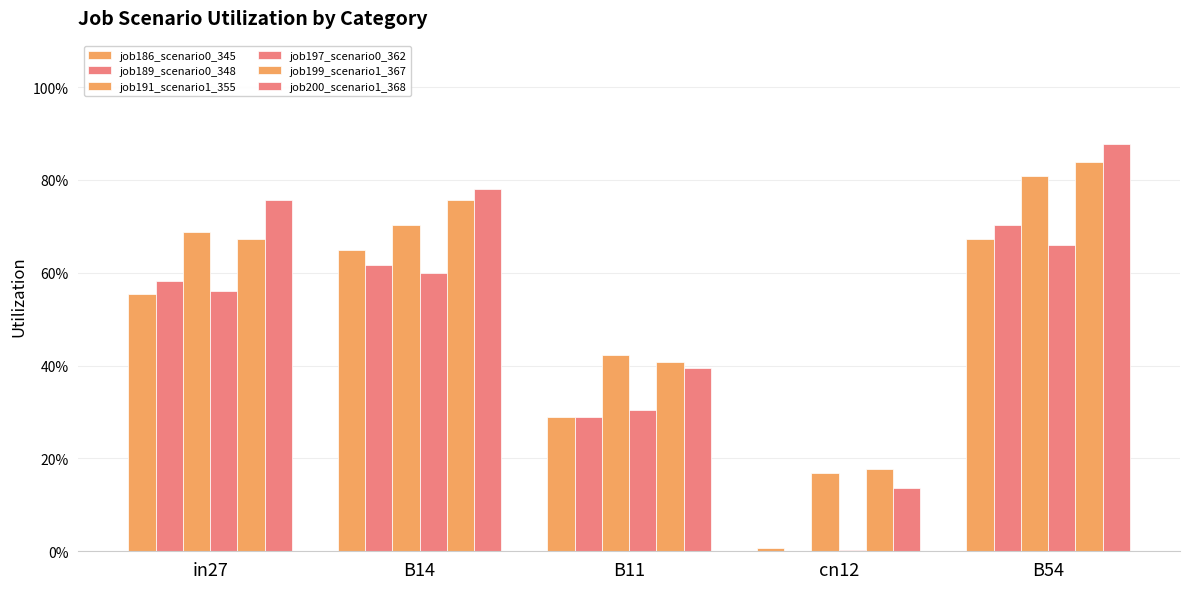

Are the bars grouped side by side (vs. stacked)?

Yes